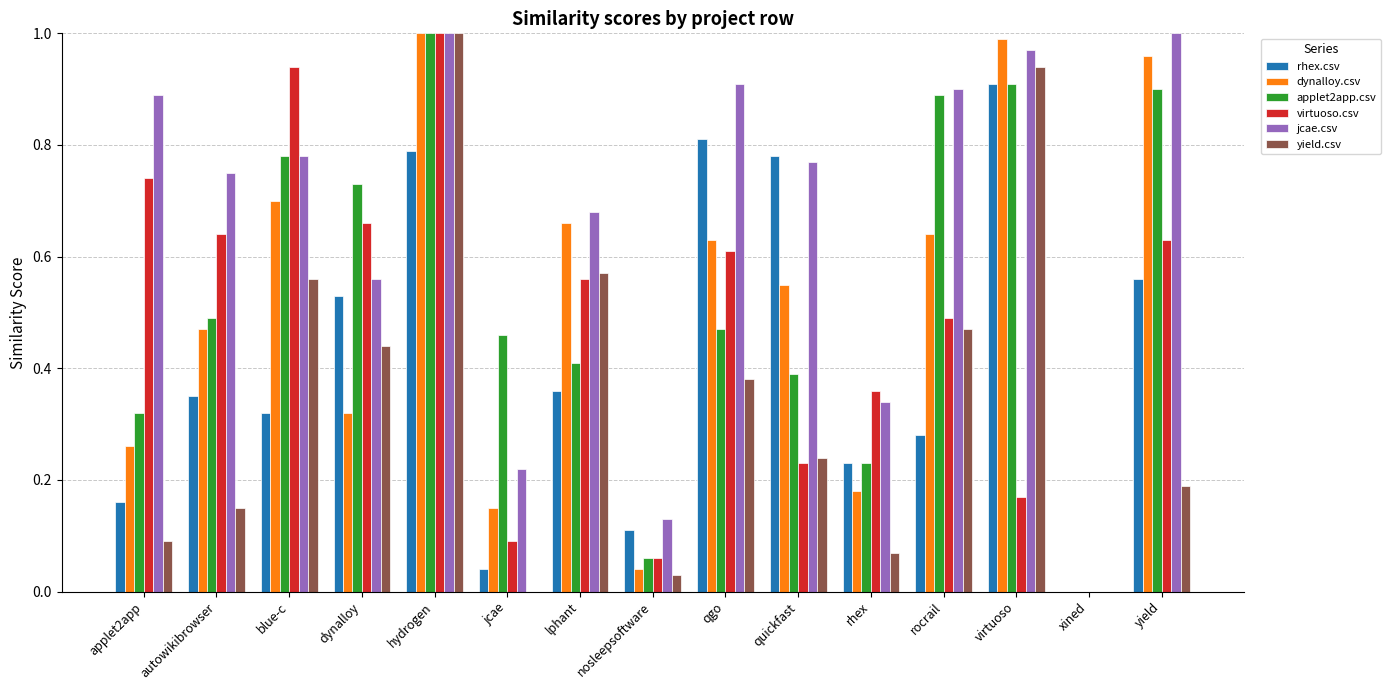

Which category has the highest value in the virtuoso.csv series?

hydrogen